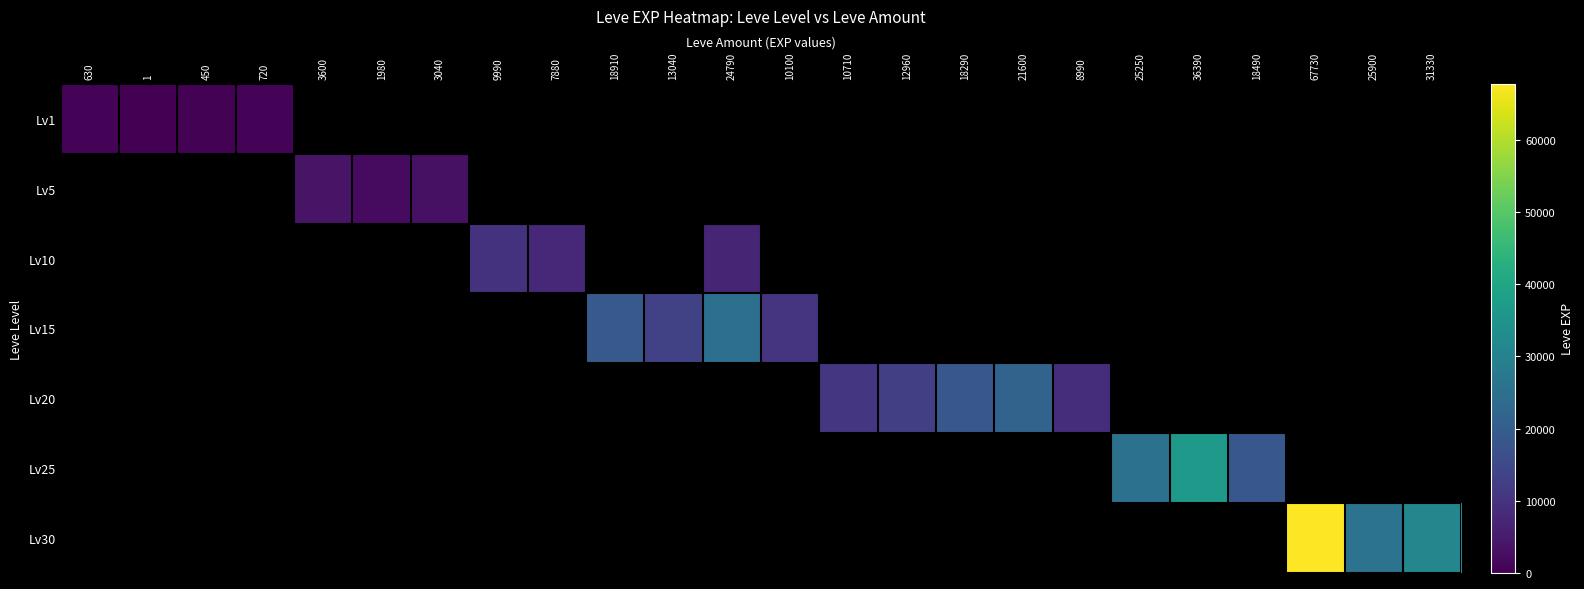

How many distinct data groups are displayed?

7